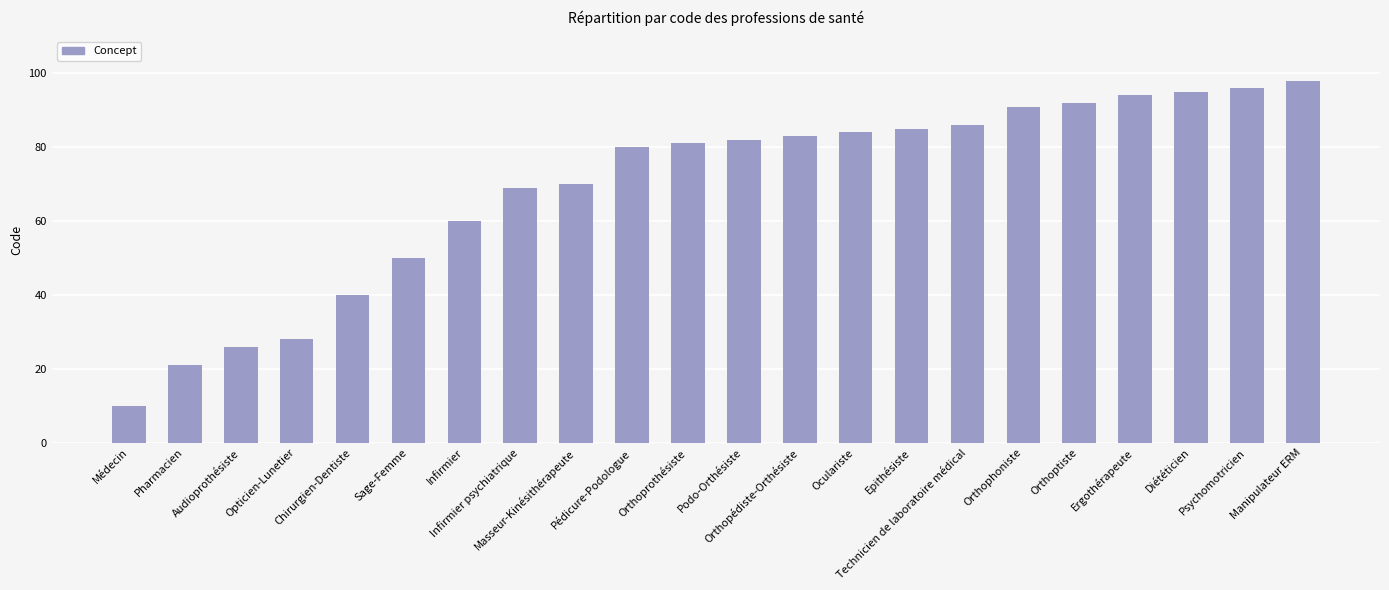

Are the bars grouped side by side (vs. stacked)?

No